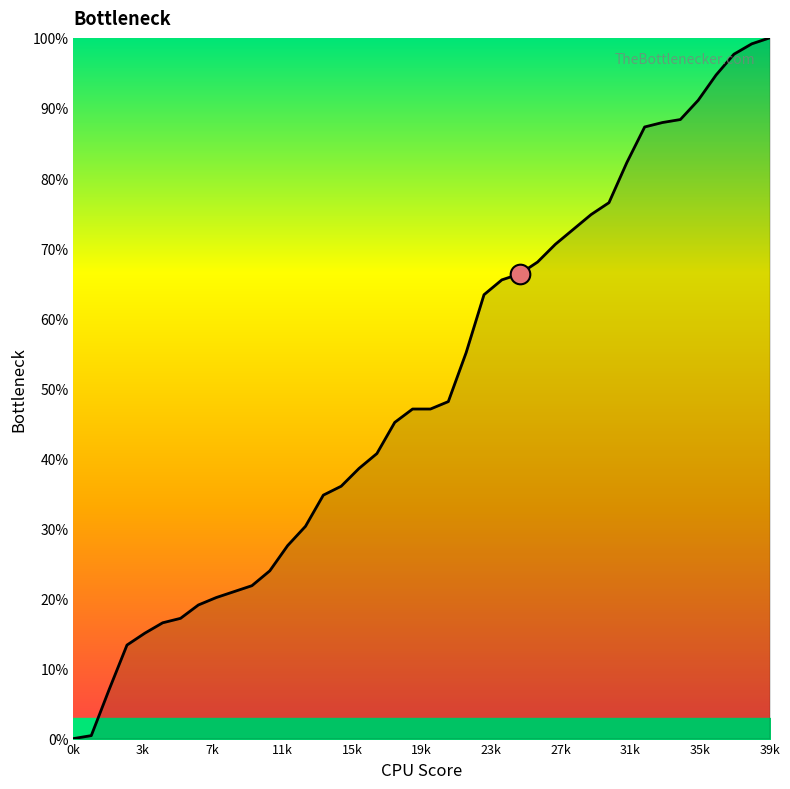

What is the greatest value displayed?

100.0